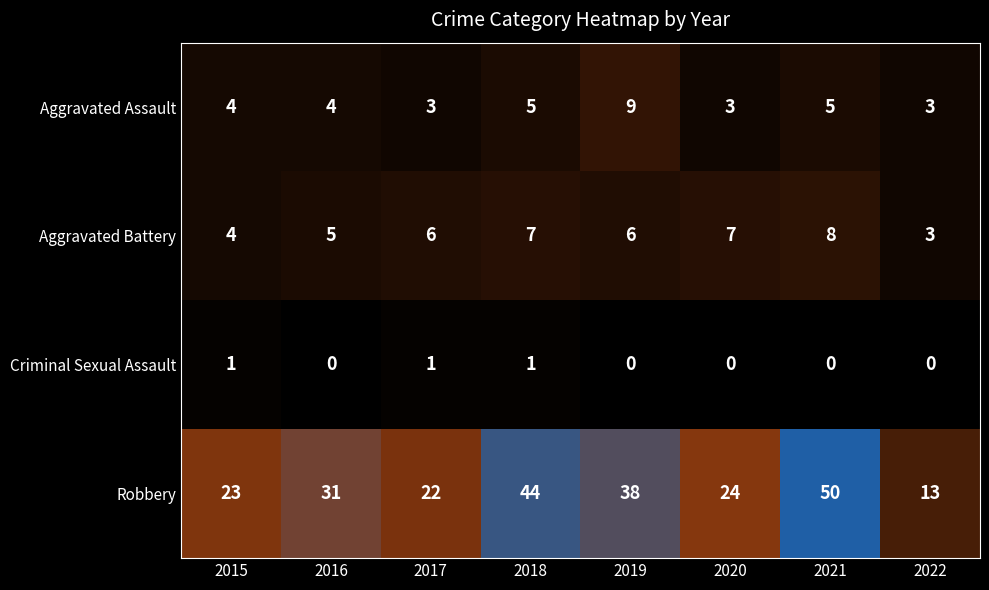

What is the difference between the second highest and minimum values in the Aggravated Battery series?

4